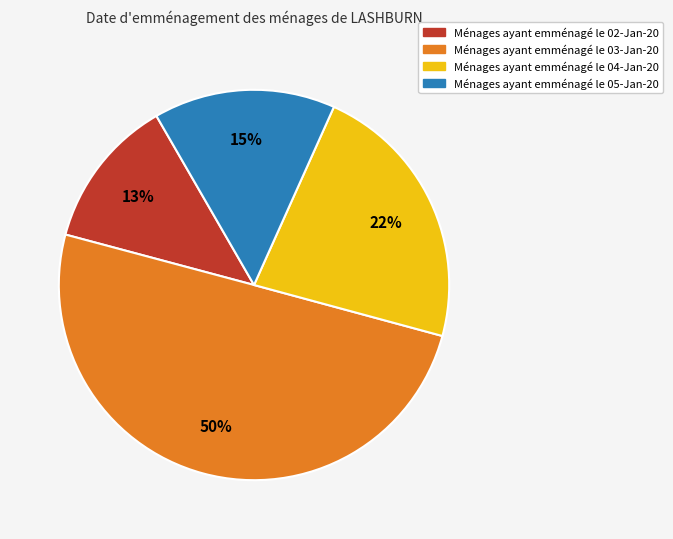

To the nearest percent, what is the average slice percentage?

25%